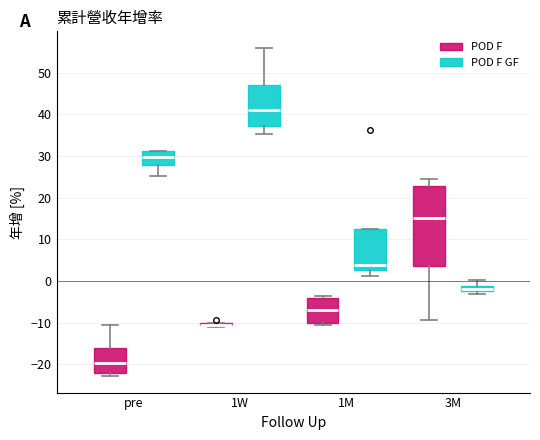

Where is the upper edge of the box for 1M (POD F GF) on the y-axis? The values are not printed on the chart, so give them approximately, as read against the axis.

12